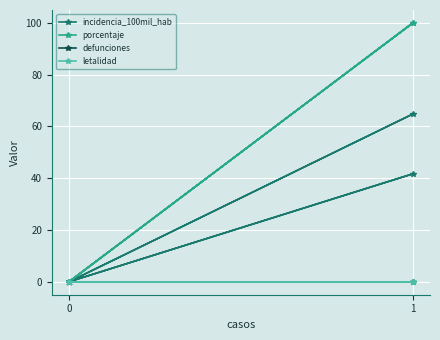

True or false: letalidad and incidencia_100mil_hab intersect in this chart.

False